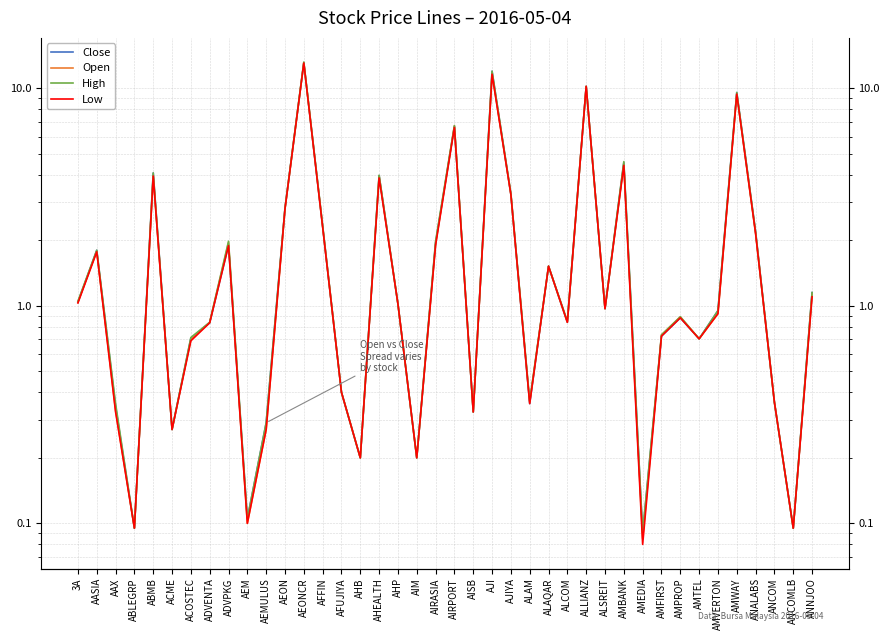

At how many categories does at least one series exceed 6?

5